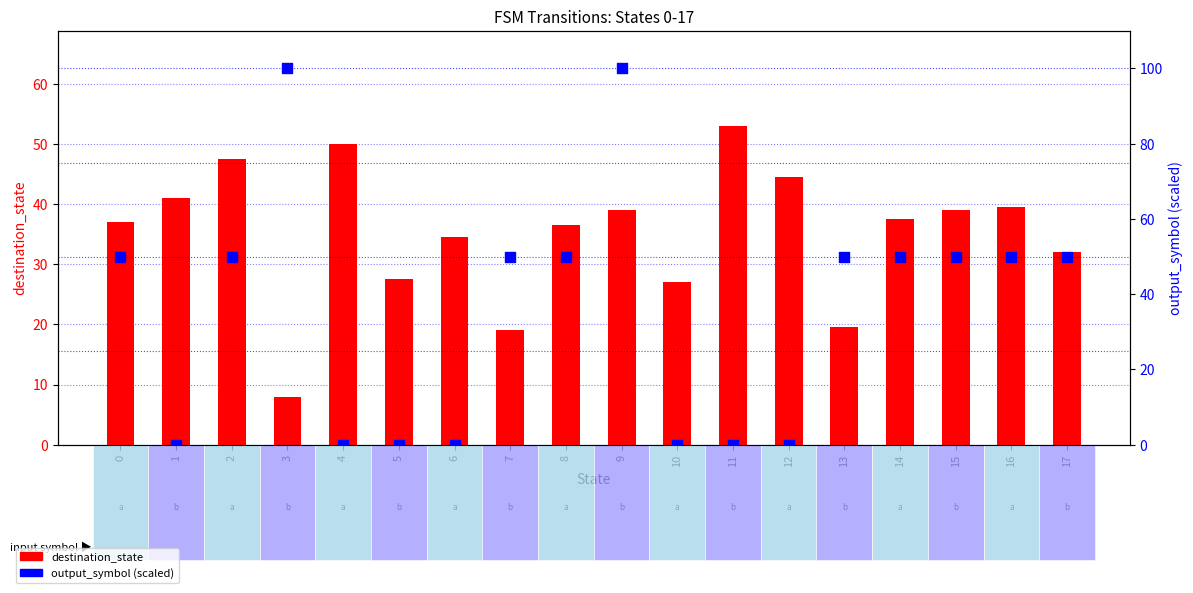

At which category is the sum across all series the highest?

9